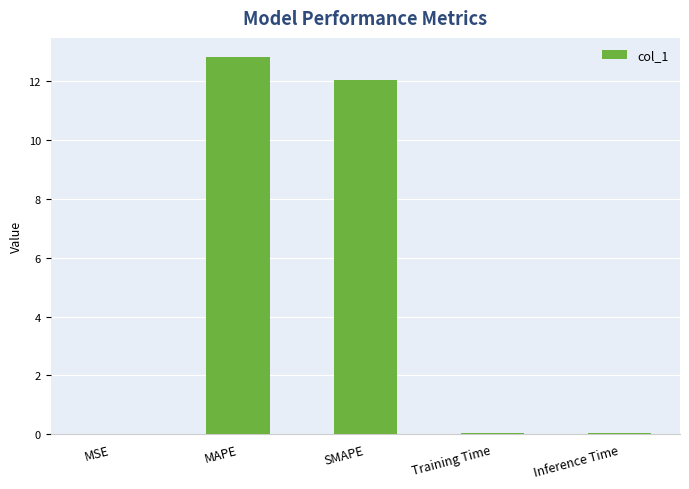

Is it true that the value at SMAPE is 12.1?

True